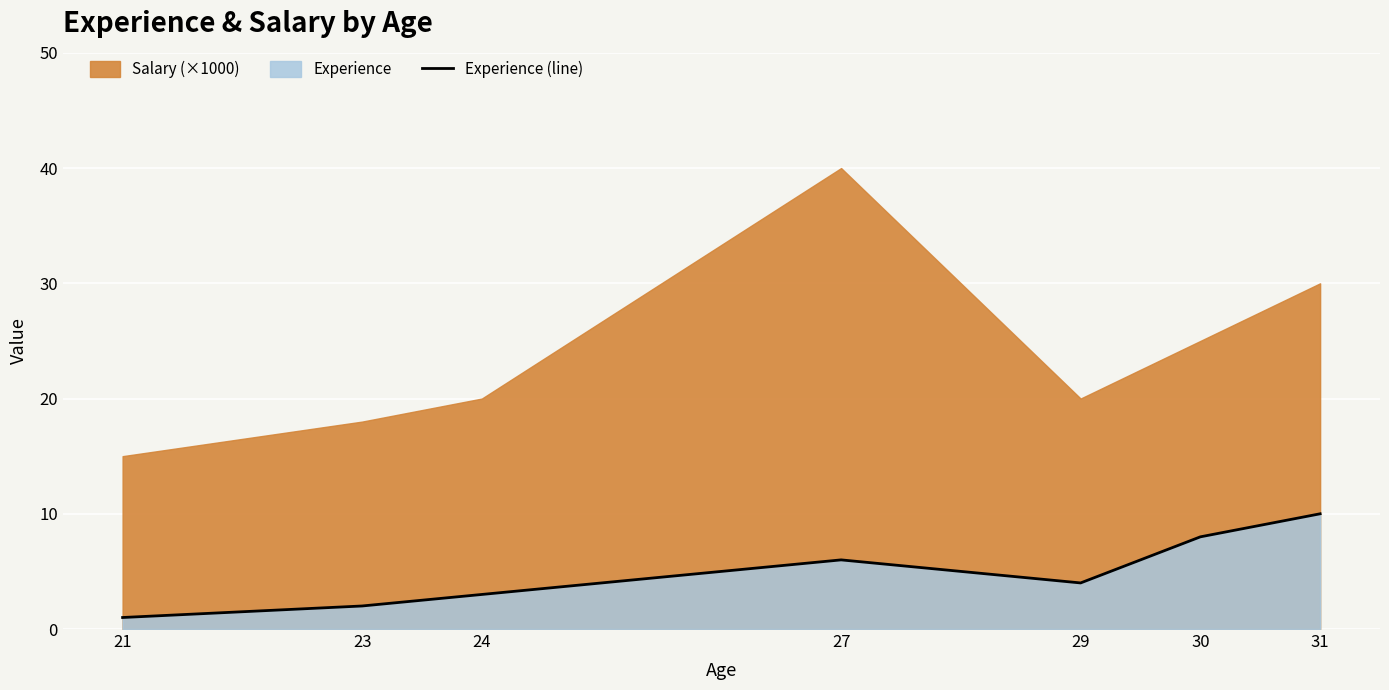

Rank the categories by value from lowest to highest.

21, 23, 24, 29, 27, 30, 31